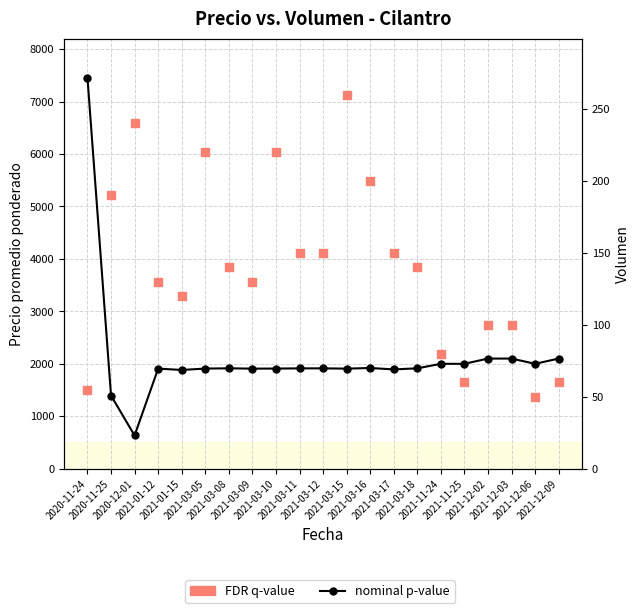

Which series has the largest total across all categories?

nominal p-value